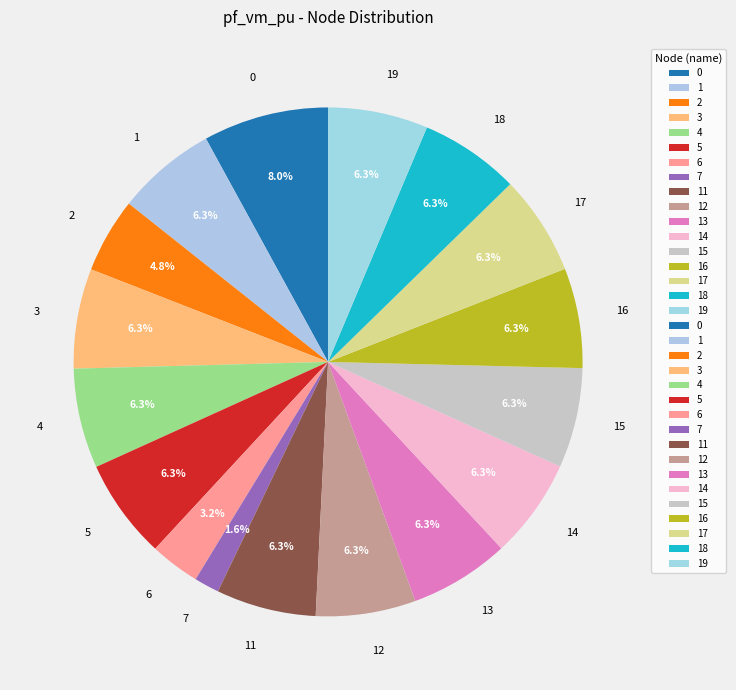

How many slices are in this pie chart?

17